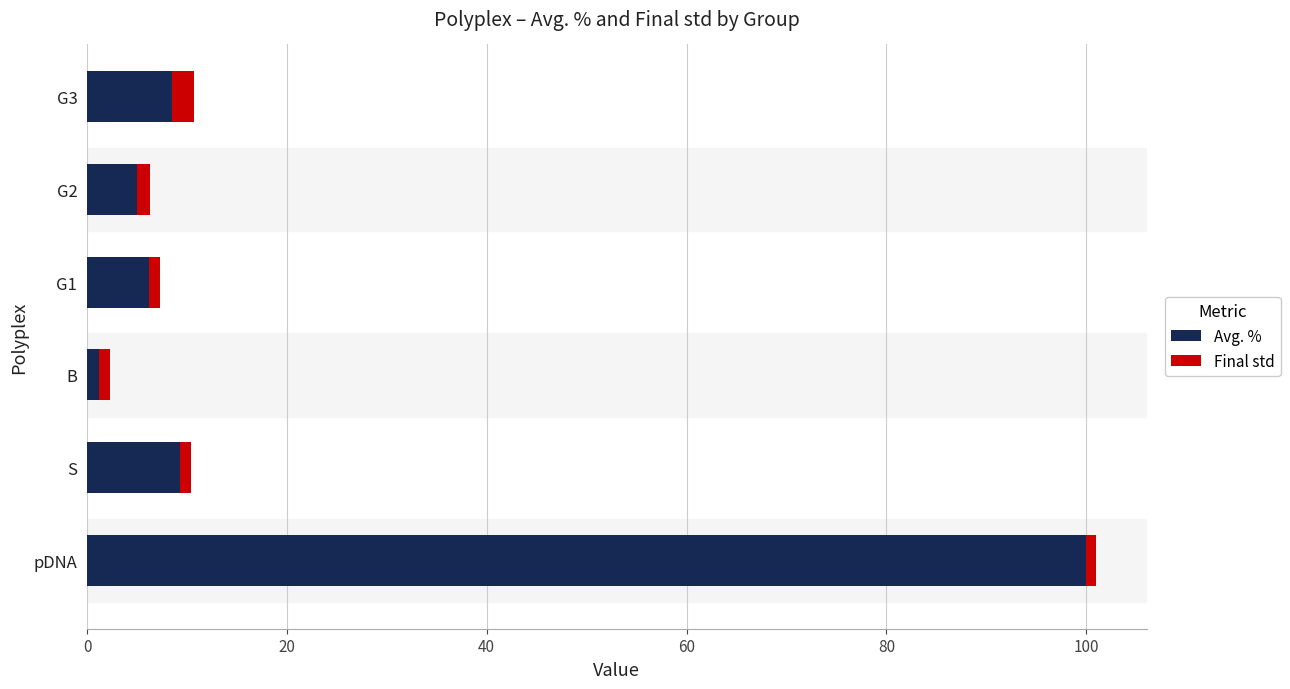

Is it true that Avg. % equals 9.3 at S?

True